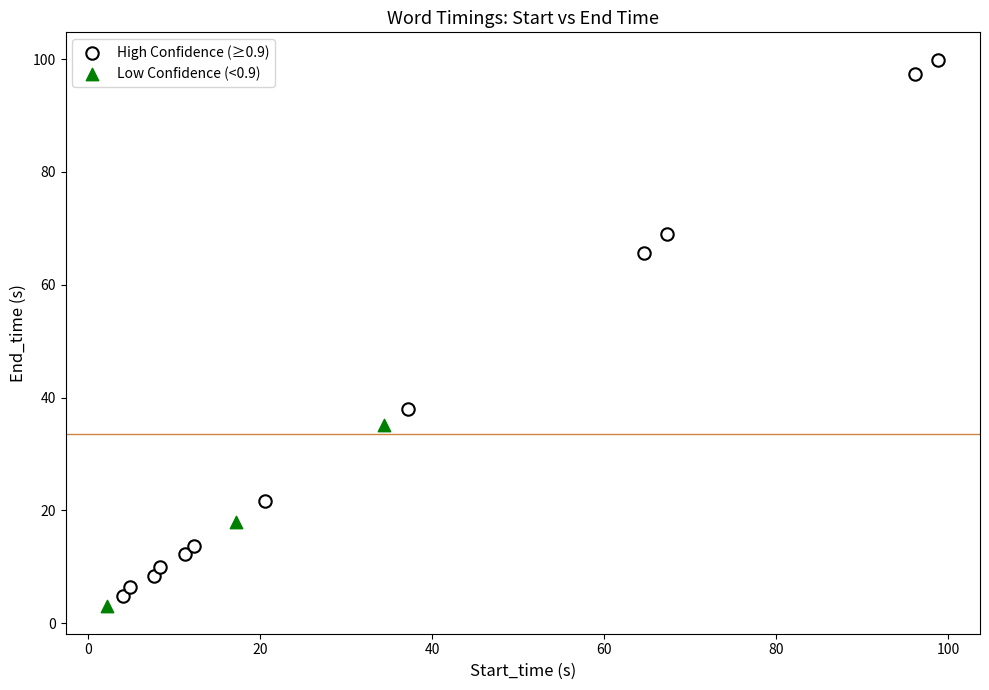

Which series contains the highest Y value?

High Confidence (≥0.9)